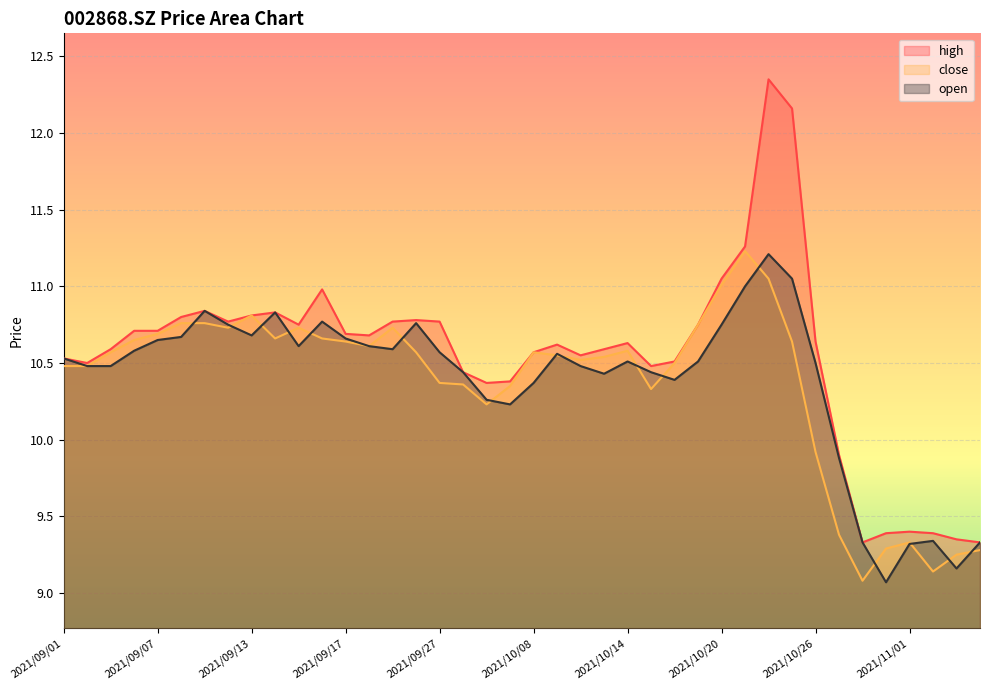

Which has a higher value, 2021/11/01 or 2021/09/23?

2021/09/23